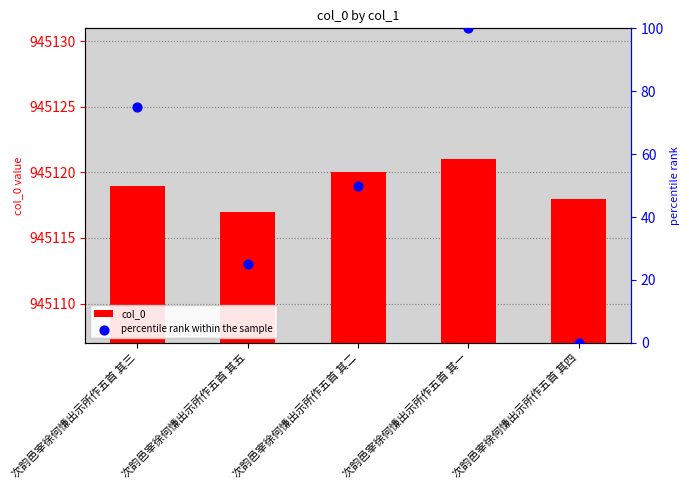

Which series contains the lowest Y value?

percentile rank within the sample